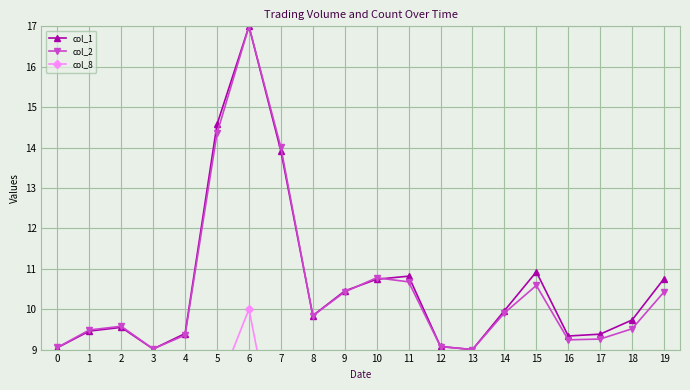

At 16, list the series in order from largest to smallest.

col_1, col_2, col_8